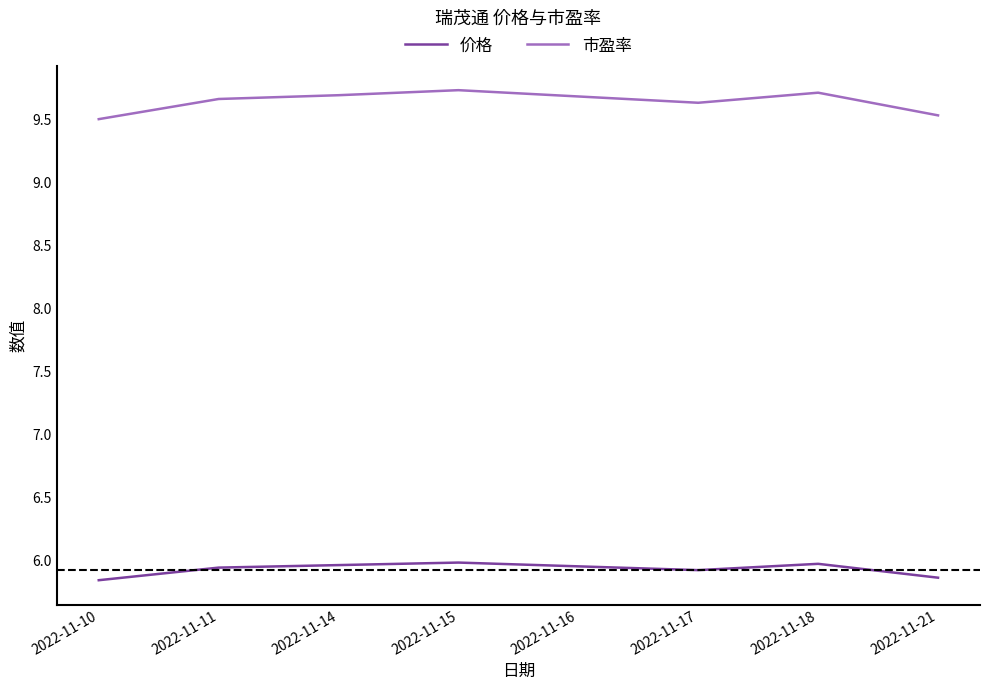

What is the highest value of the 市盈率 series?

9.7